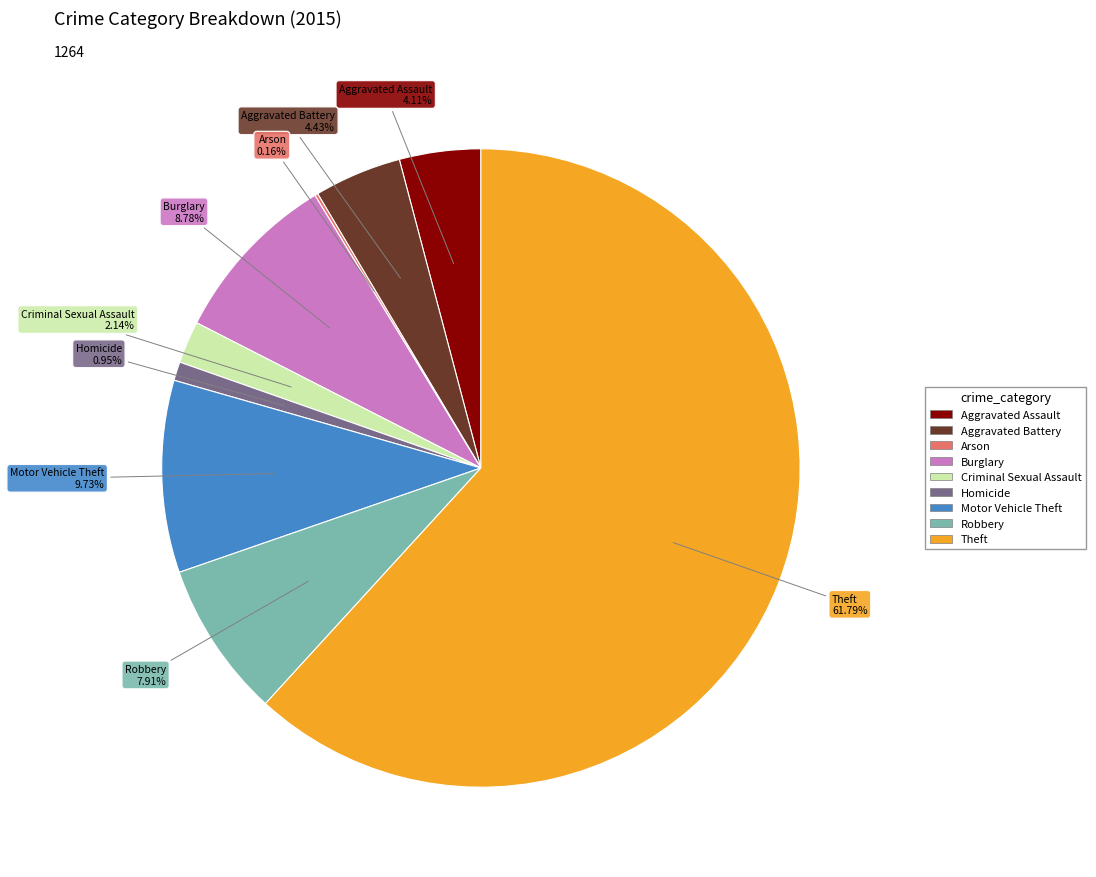

What percentage is the Theft slice, to the nearest percent?

62%